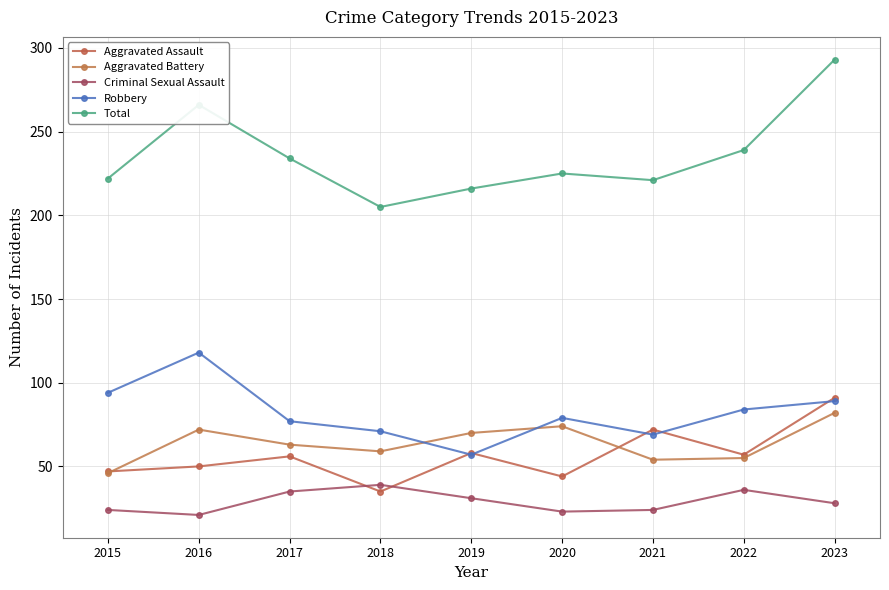

Where is the first local maximum for Aggravated Battery?

2016